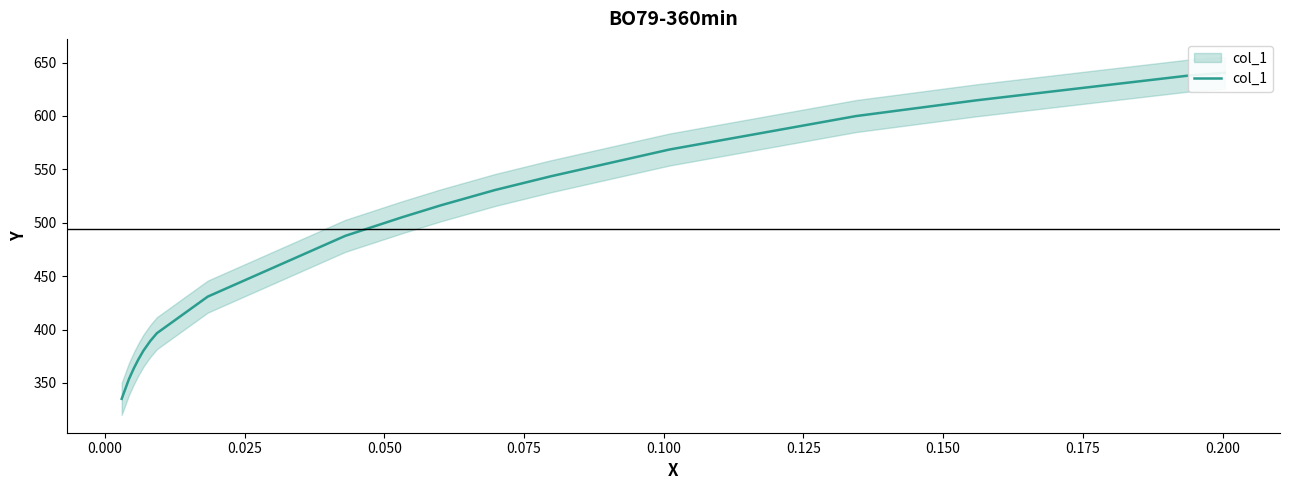

What is the label of the 10th point from the left?

0.200